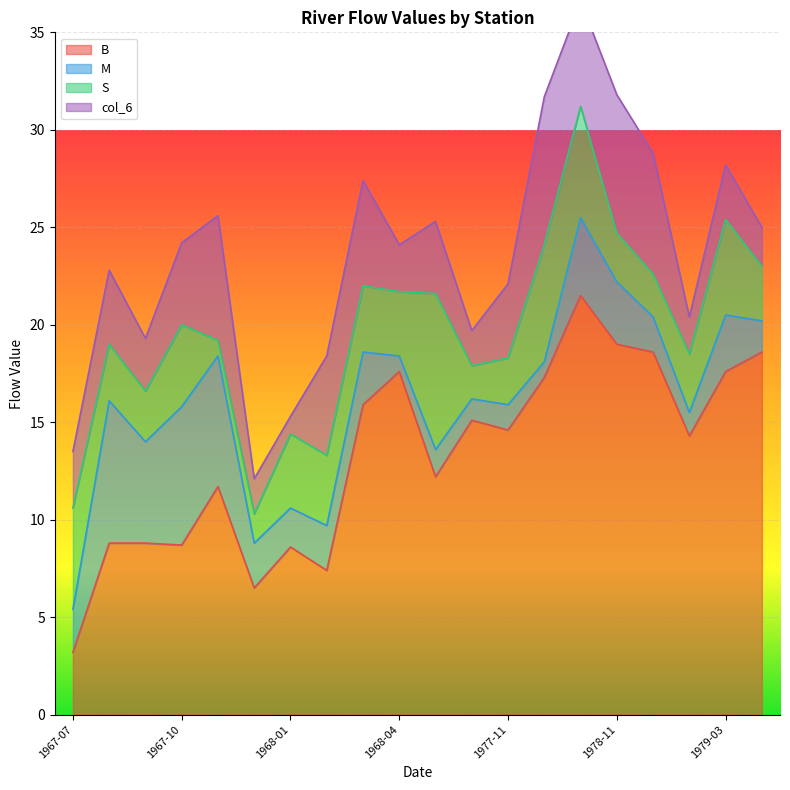

True or false: B has a value of 30.7 at 1979-03.

False